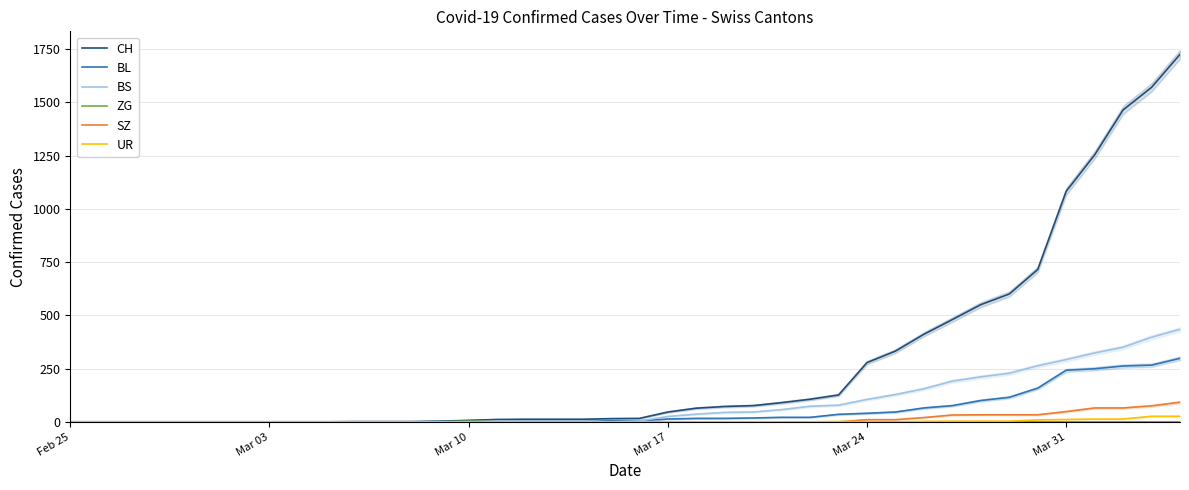

What is the highest value of the BS series?

434